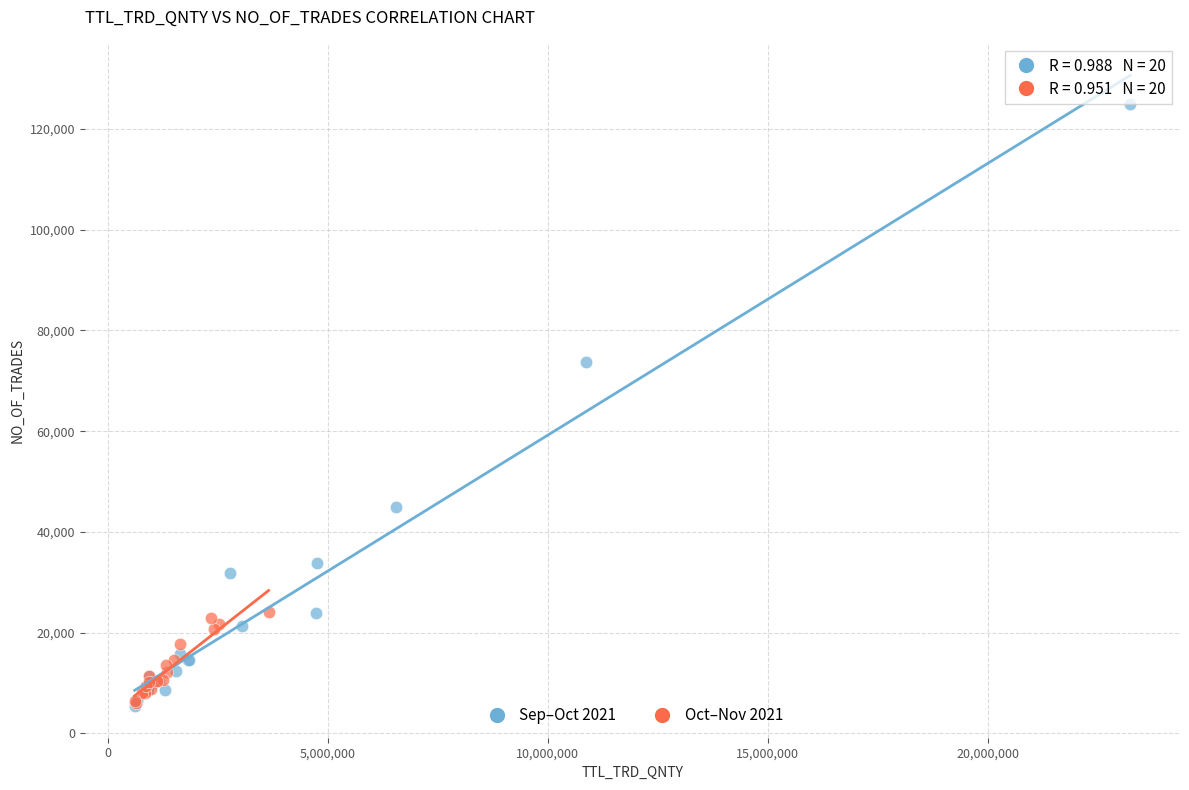

Which series has the largest Y range (max minus min)?

Sep–Oct 2021